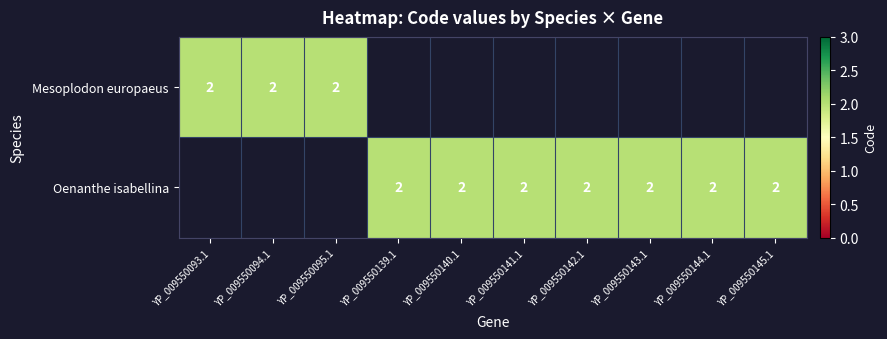

The Oenanthe isabellina series shows 1 at Mesoplodon europaeus. True or false?

False